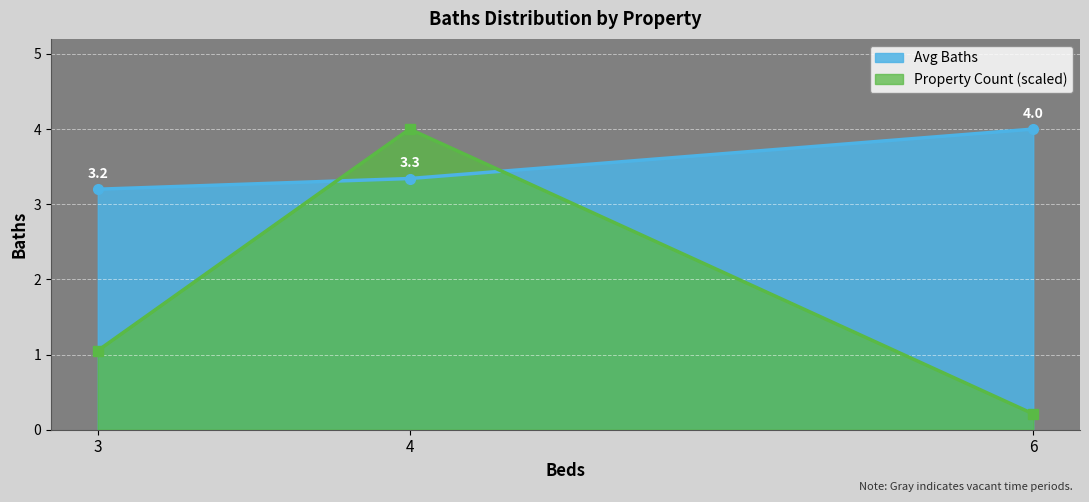

List the labels in order of Property Count (scaled) value, largest first.

4, 3, 6